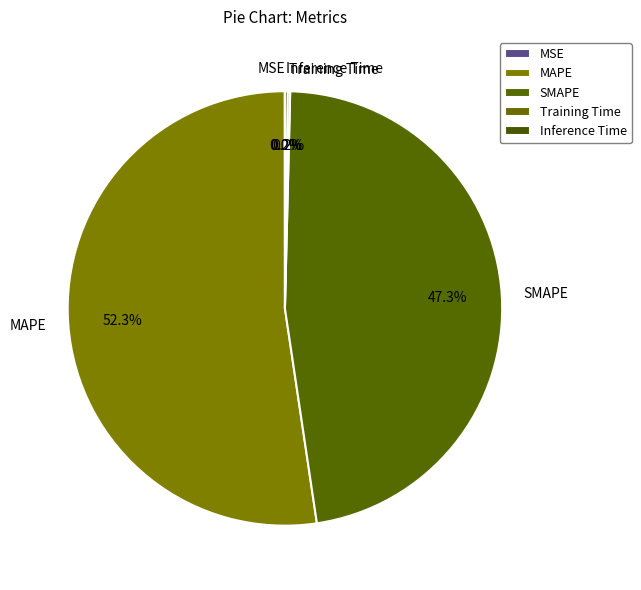

To the nearest percent, what is the average slice percentage?

20%